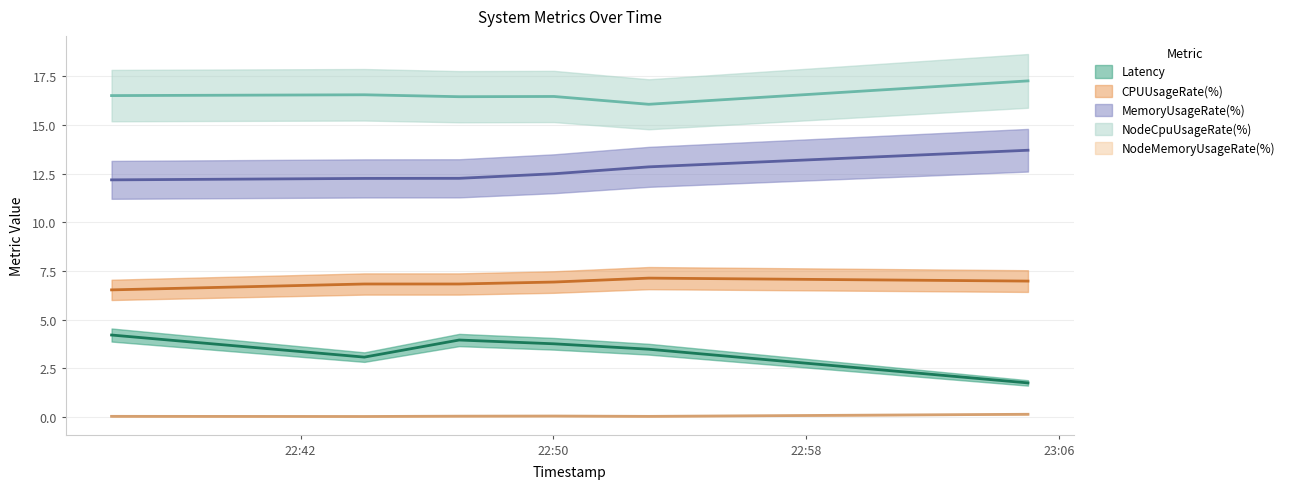

Is this an area chart (filled region under the line)?

No